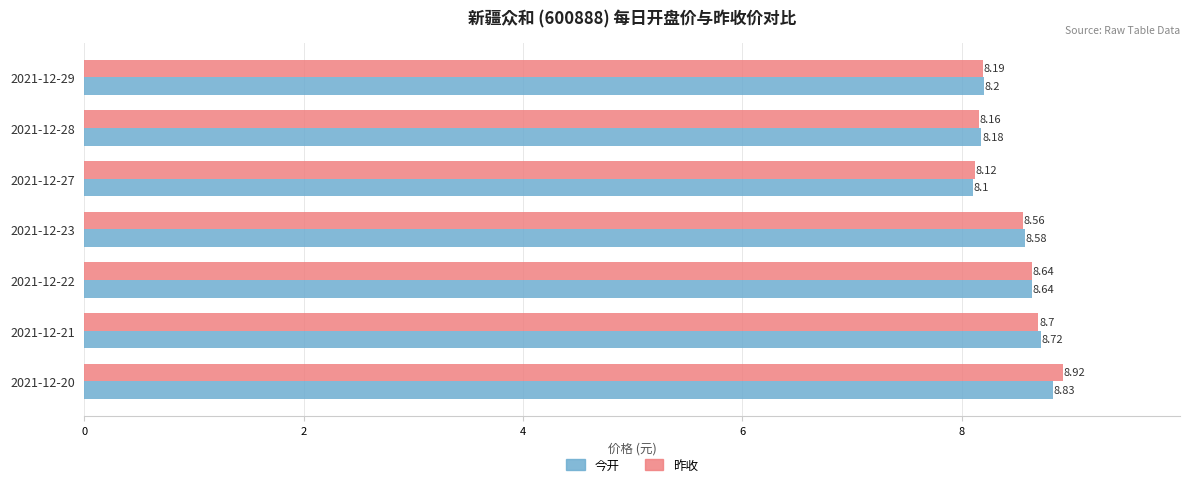

Which series has the largest total across all categories?

昨收